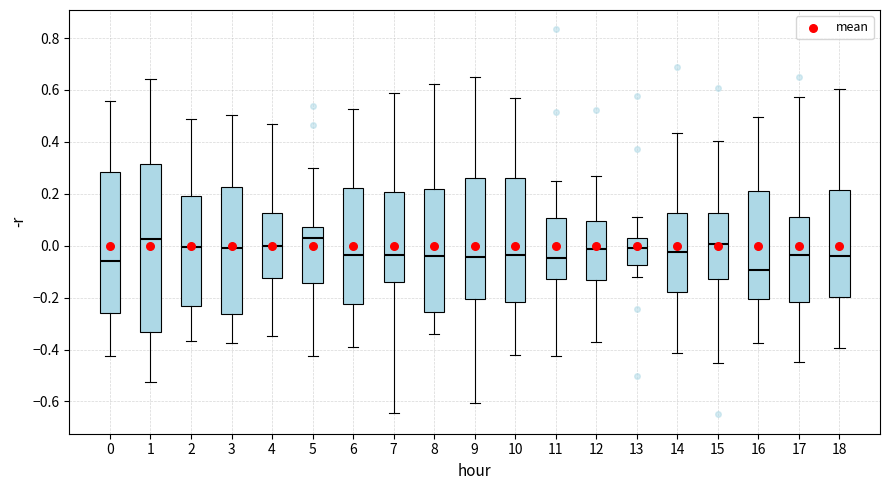

Comparing the boxes themselves (not the whiskers), which one is the tallest?

1